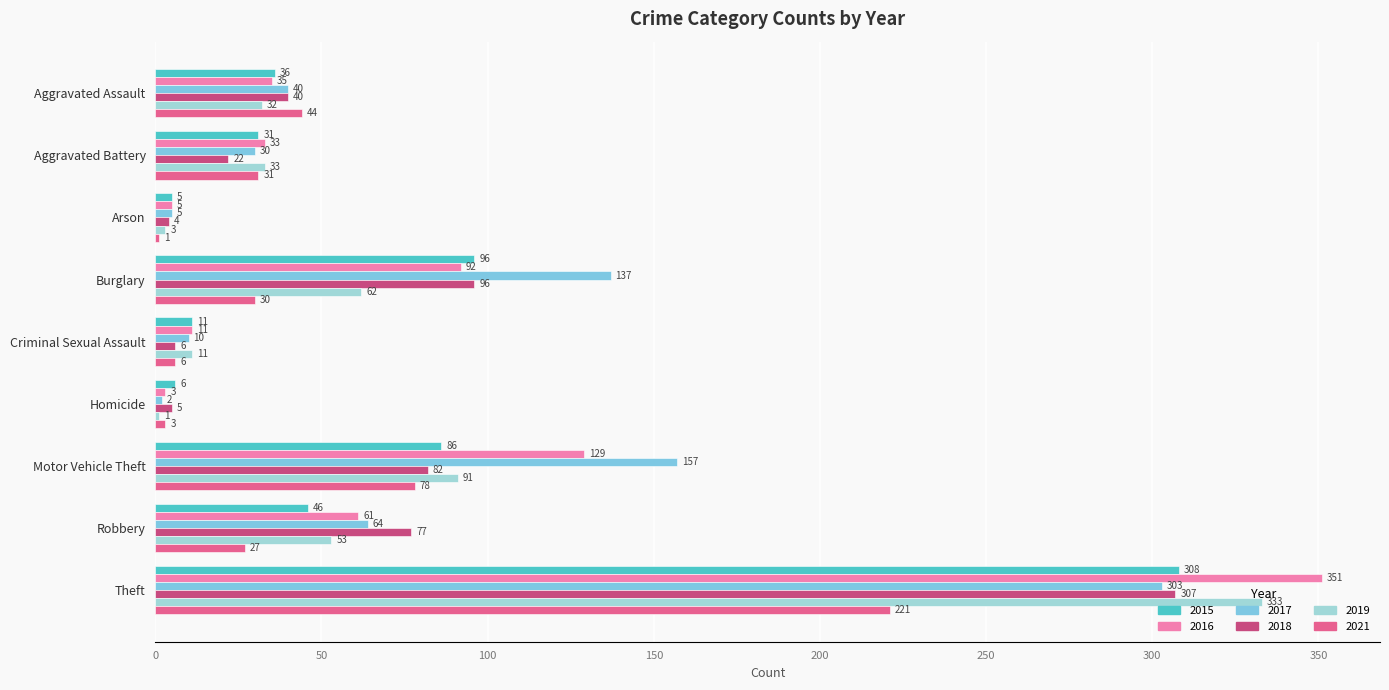

What is the spread (max minus min) of values at Arson?

4